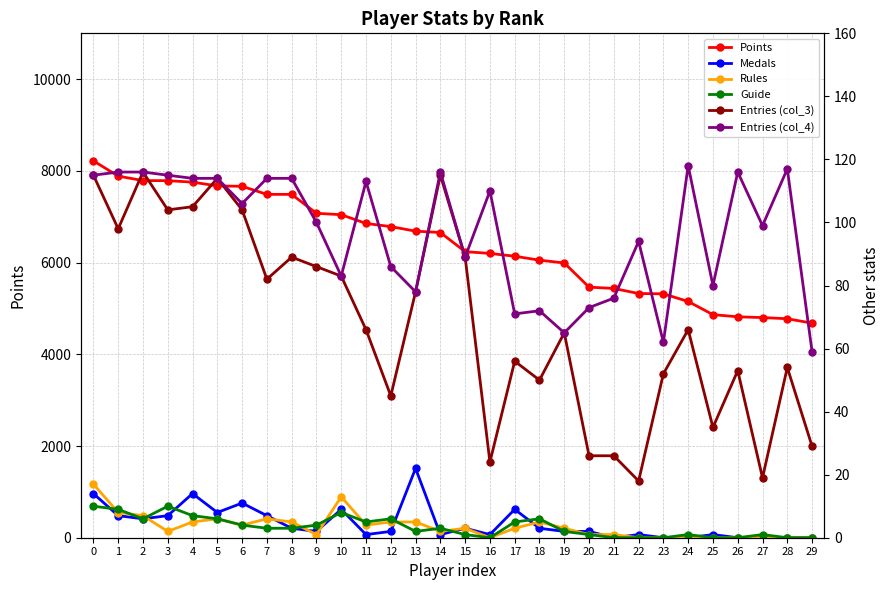

Reading right to left, what are all the values shown in this chart?

Points: 29=4679	28=4776	27=4801	26=4818	25=4865	24=5152	23=5319	22=5326	21=5436	20=5465	19=5992	18=6053	17=6139	16=6200	15=6239	14=6656	13=6686	12=6785	11=6854	10=7045	9=7075	8=7488	7=7488	6=7664	5=7672	4=7755	3=7787	2=7789	1=7886	0=8219
Medals: 29=0	28=0	27=0	26=0	25=1	24=0	23=0	22=1	21=0	20=2	19=2	18=3	17=9	16=1	15=3	14=1	13=22	12=2	11=1	10=9	9=2	8=3	7=7	6=11	5=8	4=14	3=7	2=6	1=7	0=14
Rules: 29=0	28=0	27=0	26=0	25=0	24=0	23=0	22=0	21=1	20=1	19=3	18=5	17=3	16=0	15=3	14=2	13=5	12=5	11=4	10=13	9=1	8=5	7=6	6=4	5=6	4=5	3=2	2=7	1=8	0=17
Guide: 29=0	28=0	27=1	26=0	25=0	24=1	23=0	22=0	21=0	20=1	19=2	18=6	17=5	16=0	15=1	14=3	13=2	12=6	11=5	10=8	9=4	8=3	7=3	6=4	5=6	4=7	3=10	2=6	1=9	0=10
Entries (col_3): 29=29	28=54	27=19	26=53	25=35	24=66	23=52	22=18	21=26	20=26	19=65	18=50	17=56	16=24	15=89	14=115	13=78	12=45	11=66	10=83	9=86	8=89	7=82	6=104	5=114	4=105	3=104	2=116	1=98	0=115
Entries (col_4): 29=59	28=117	27=99	26=116	25=80	24=118	23=62	22=94	21=76	20=73	19=65	18=72	17=71	16=110	15=89	14=116	13=78	12=86	11=113	10=83	9=100	8=114	7=114	6=106	5=114	4=114	3=115	2=116	1=116	0=115